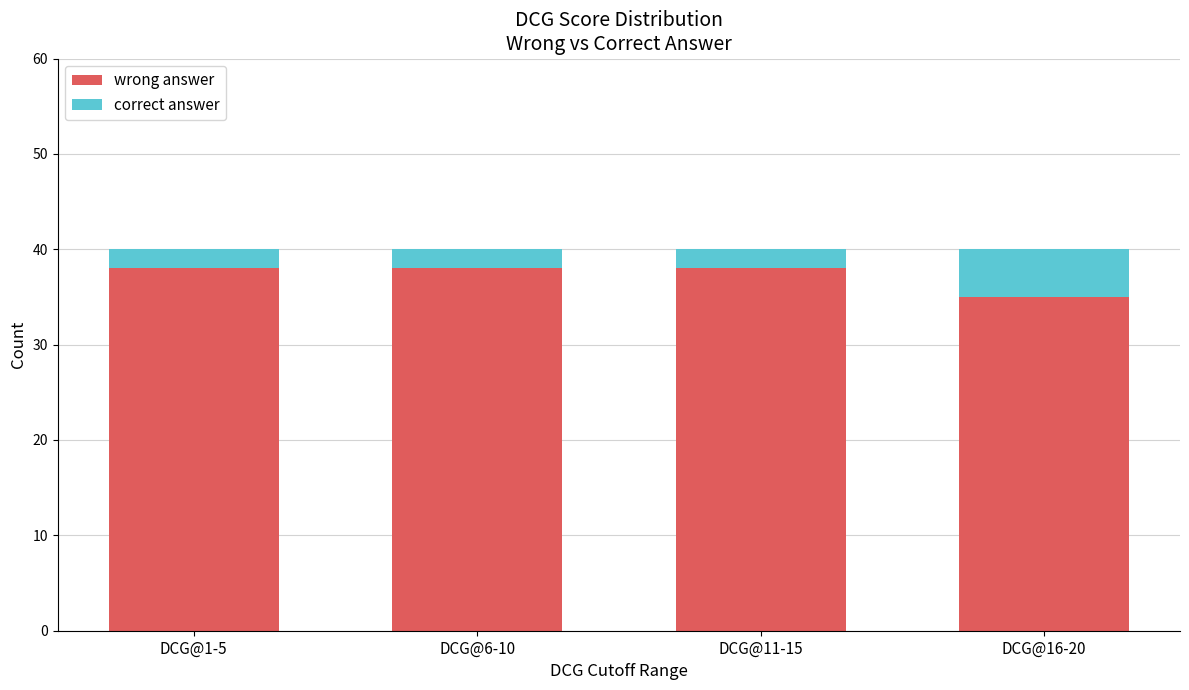

What is the total value across all series at DCG@6-10?

40